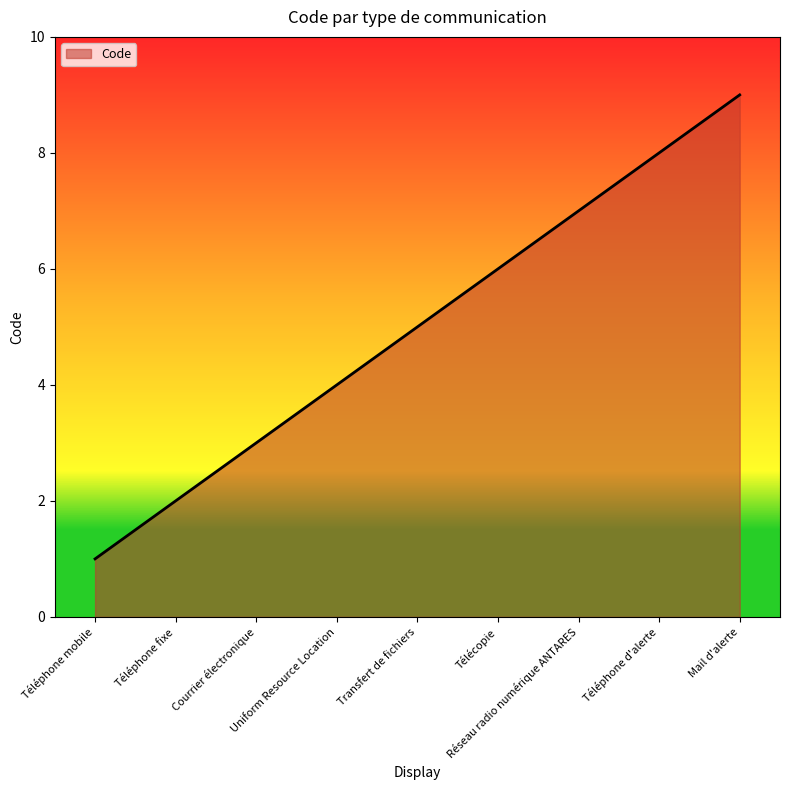

Reading left to right, transcribe all the data shown in this chart.

Téléphone mobile=1	Téléphone fixe=2	Courrier électronique=3	Uniform Resource Location=4	Transfert de fichiers=5	Télécopie=6	Réseau radio numérique ANTARES=7	Téléphone d'alerte=8	Mail d'alerte=9